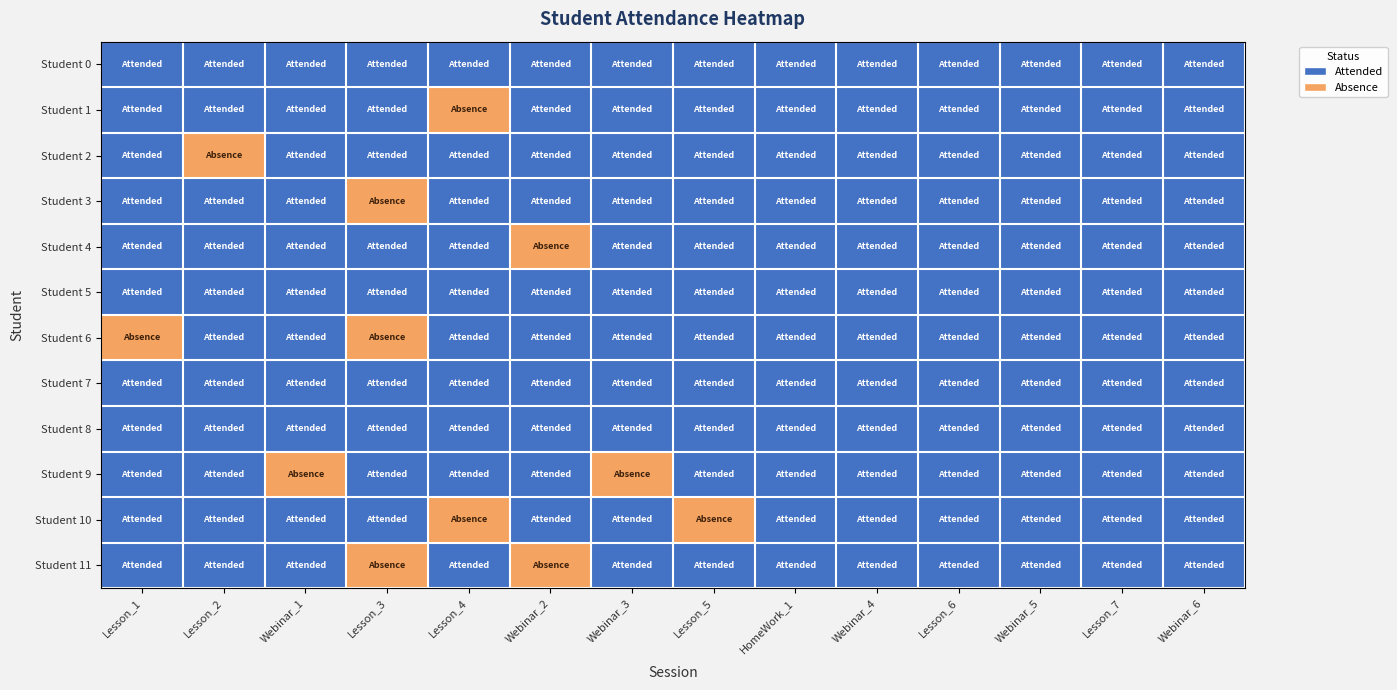

Reading left to right, extract all data points from this chart.

Student 0: Lesson_1=1	Lesson_2=1	Webinar_1=1	Lesson_3=1	Lesson_4=1	Webinar_2=1	Webinar_3=1	Lesson_5=1	HomeWork_1=1	Webinar_4=1	Lesson_6=1	Webinar_5=1	Lesson_7=1	Webinar_6=1
Student 1: Lesson_1=1	Lesson_2=1	Webinar_1=1	Lesson_3=1	Lesson_4=0	Webinar_2=1	Webinar_3=1	Lesson_5=1	HomeWork_1=1	Webinar_4=1	Lesson_6=1	Webinar_5=1	Lesson_7=1	Webinar_6=1
Student 2: Lesson_1=1	Lesson_2=0	Webinar_1=1	Lesson_3=1	Lesson_4=1	Webinar_2=1	Webinar_3=1	Lesson_5=1	HomeWork_1=1	Webinar_4=1	Lesson_6=1	Webinar_5=1	Lesson_7=1	Webinar_6=1
Student 3: Lesson_1=1	Lesson_2=1	Webinar_1=1	Lesson_3=0	Lesson_4=1	Webinar_2=1	Webinar_3=1	Lesson_5=1	HomeWork_1=1	Webinar_4=1	Lesson_6=1	Webinar_5=1	Lesson_7=1	Webinar_6=1
Student 4: Lesson_1=1	Lesson_2=1	Webinar_1=1	Lesson_3=1	Lesson_4=1	Webinar_2=0	Webinar_3=1	Lesson_5=1	HomeWork_1=1	Webinar_4=1	Lesson_6=1	Webinar_5=1	Lesson_7=1	Webinar_6=1
Student 5: Lesson_1=1	Lesson_2=1	Webinar_1=1	Lesson_3=1	Lesson_4=1	Webinar_2=1	Webinar_3=1	Lesson_5=1	HomeWork_1=1	Webinar_4=1	Lesson_6=1	Webinar_5=1	Lesson_7=1	Webinar_6=1
Student 6: Lesson_1=0	Lesson_2=1	Webinar_1=1	Lesson_3=0	Lesson_4=1	Webinar_2=1	Webinar_3=1	Lesson_5=1	HomeWork_1=1	Webinar_4=1	Lesson_6=1	Webinar_5=1	Lesson_7=1	Webinar_6=1
Student 7: Lesson_1=1	Lesson_2=1	Webinar_1=1	Lesson_3=1	Lesson_4=1	Webinar_2=1	Webinar_3=1	Lesson_5=1	HomeWork_1=1	Webinar_4=1	Lesson_6=1	Webinar_5=1	Lesson_7=1	Webinar_6=1
Student 8: Lesson_1=1	Lesson_2=1	Webinar_1=1	Lesson_3=1	Lesson_4=1	Webinar_2=1	Webinar_3=1	Lesson_5=1	HomeWork_1=1	Webinar_4=1	Lesson_6=1	Webinar_5=1	Lesson_7=1	Webinar_6=1
Student 9: Lesson_1=1	Lesson_2=1	Webinar_1=0	Lesson_3=1	Lesson_4=1	Webinar_2=1	Webinar_3=0	Lesson_5=1	HomeWork_1=1	Webinar_4=1	Lesson_6=1	Webinar_5=1	Lesson_7=1	Webinar_6=1
Student 10: Lesson_1=1	Lesson_2=1	Webinar_1=1	Lesson_3=1	Lesson_4=0	Webinar_2=1	Webinar_3=1	Lesson_5=0	HomeWork_1=1	Webinar_4=1	Lesson_6=1	Webinar_5=1	Lesson_7=1	Webinar_6=1
Student 11: Lesson_1=1	Lesson_2=1	Webinar_1=1	Lesson_3=0	Lesson_4=1	Webinar_2=0	Webinar_3=1	Lesson_5=1	HomeWork_1=1	Webinar_4=1	Lesson_6=1	Webinar_5=1	Lesson_7=1	Webinar_6=1